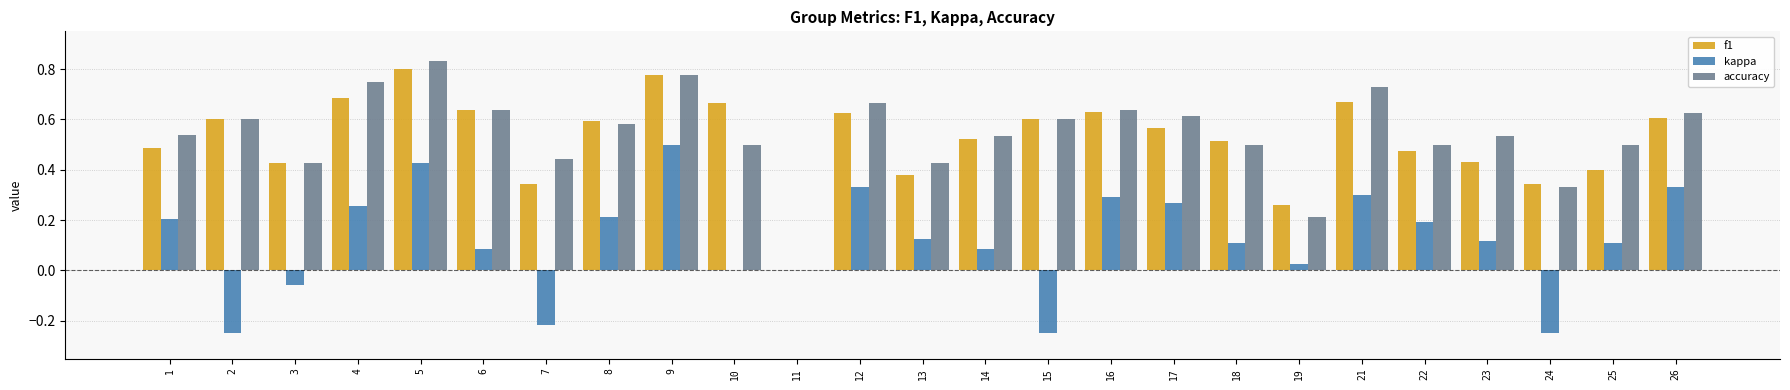

How many groups of bars are there?

25